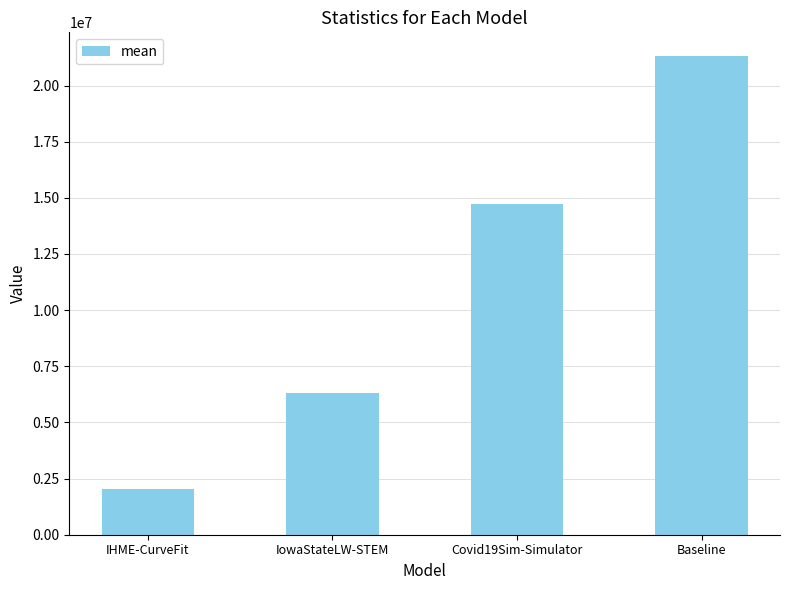

What is the change in value from IowaStateLW-STEM to Baseline?

+15010561.9